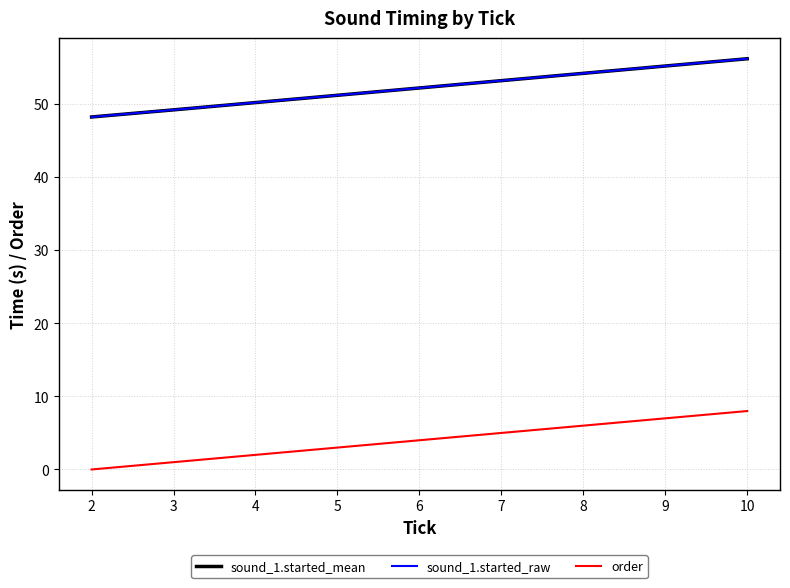

What is the spread (max minus min) of values at 6?

48.2